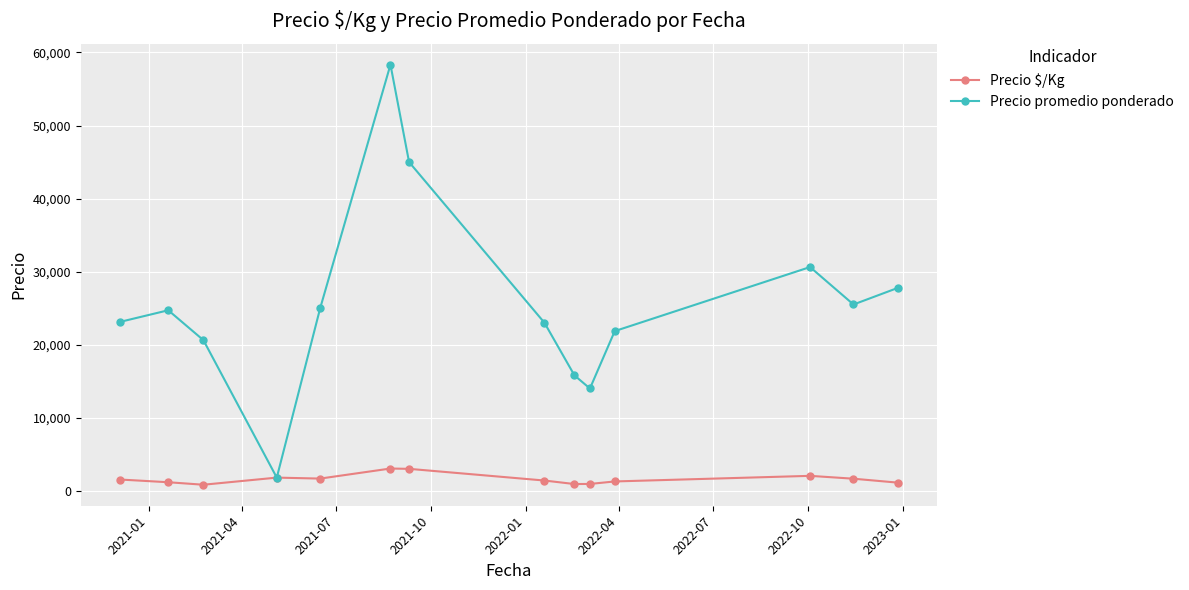

How many lines are shown in the chart?

2